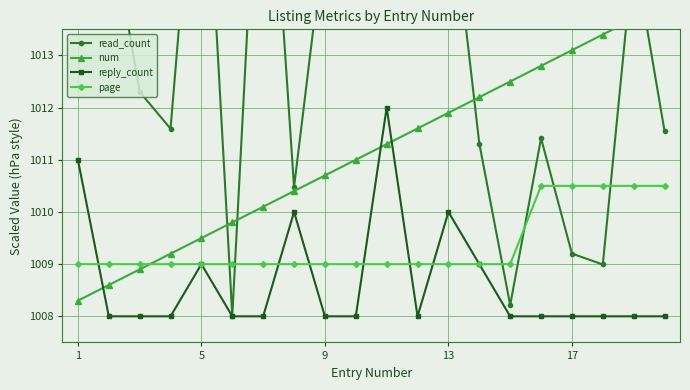

Between 6 and 14, which series saw the biggest shift?

read_count